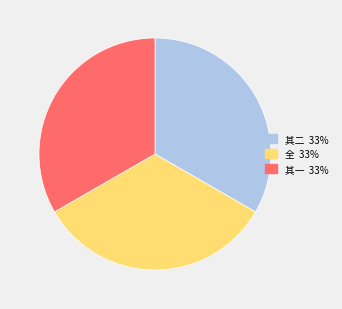

Is there any slice that represents more than half of the pie?

No